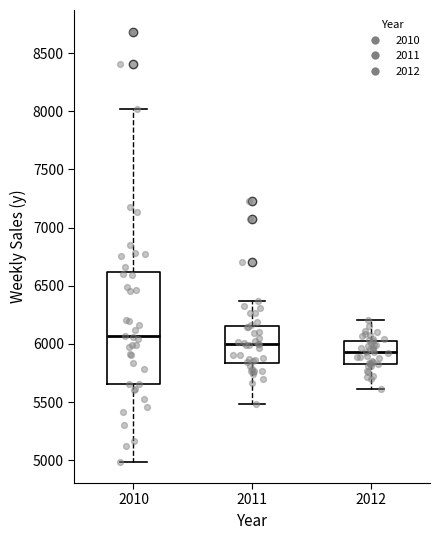

Reading left to right, read every box against the y-axis: the position of its median line, the range the box covers, and the ends of its whiskers. The values are not printed on the chart, so give them approximately, as read against the axis.

2010: median 6050, box 5650 to 6600, whiskers 5000 to 8000
2011: median 6000, box 5850 to 6150, whiskers 5500 to 6350
2012: median 5950, box 5850 to 6000, whiskers 5600 to 6200